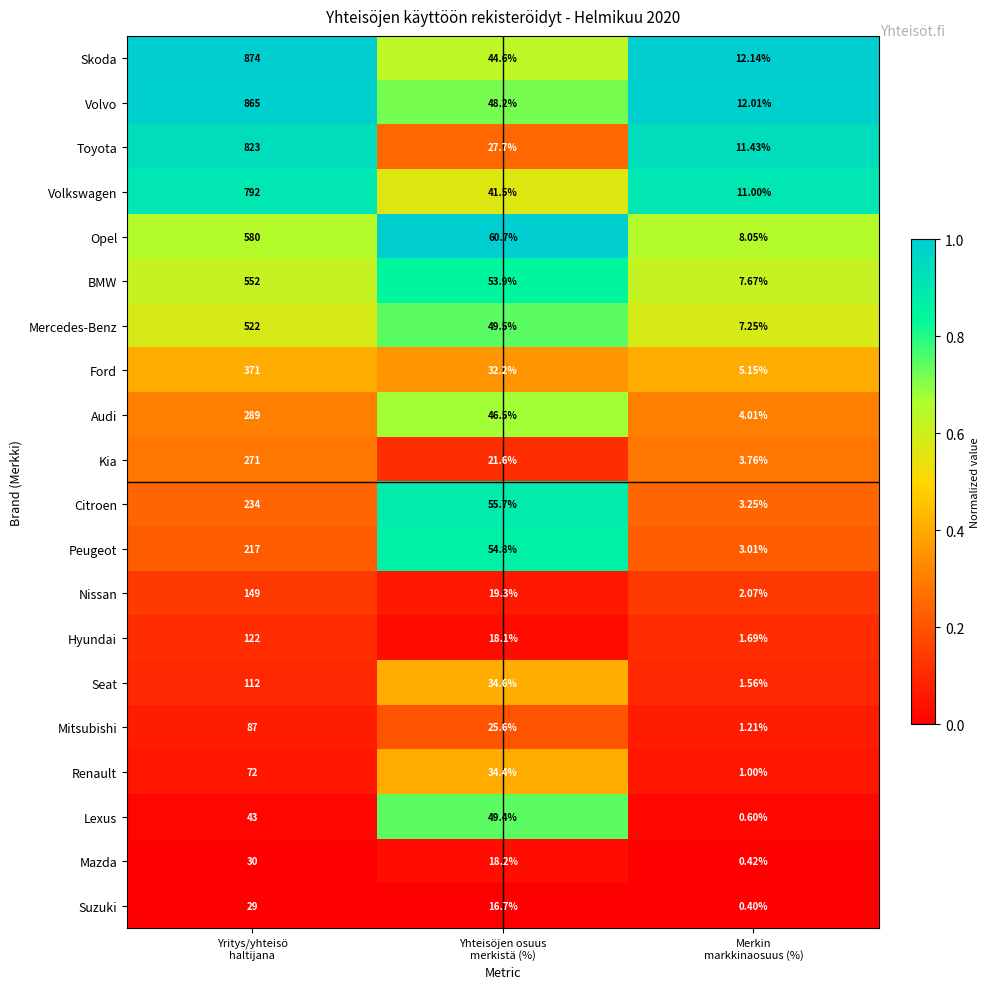

Which series has the largest range (max minus min)?

Skoda